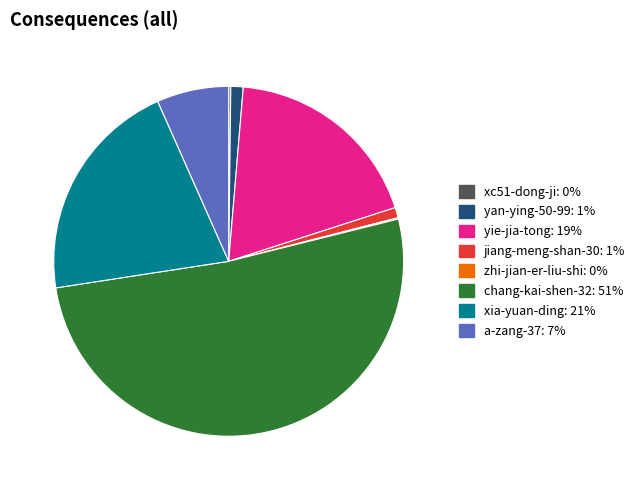

Which slice is the largest?

chang-kai-shen-32